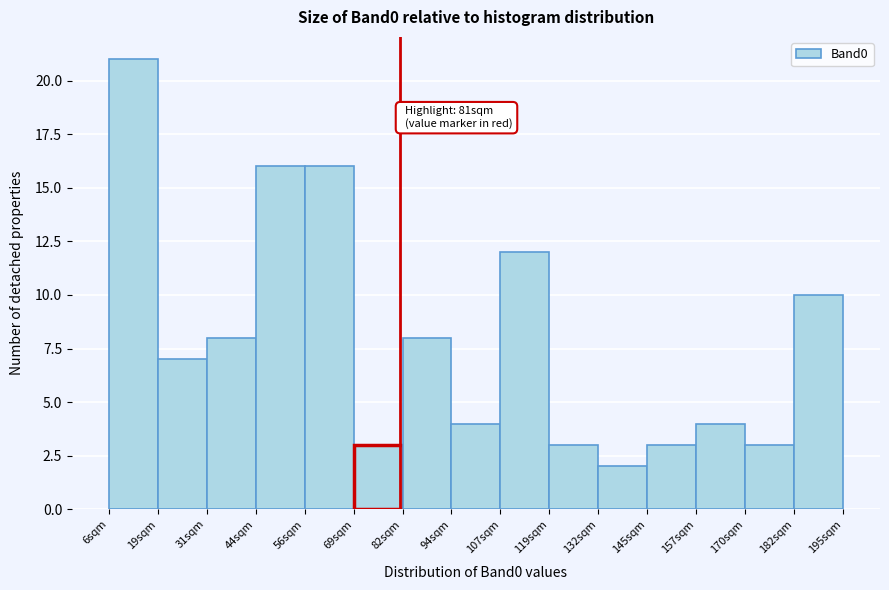

Over which range of the x-axis is the bar tallest?

6.0 to 18.6